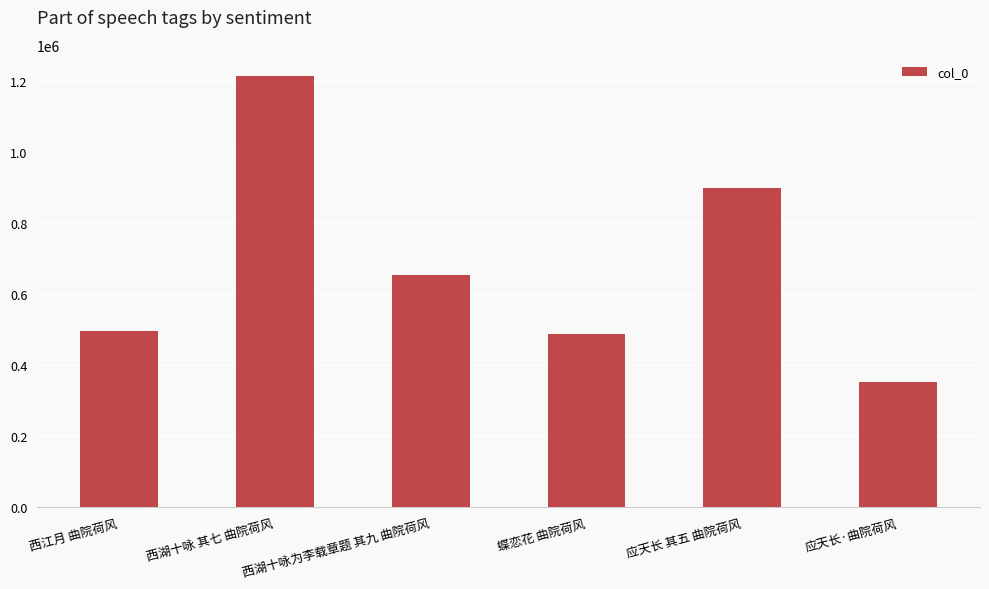

How many series are shown in this chart?

1